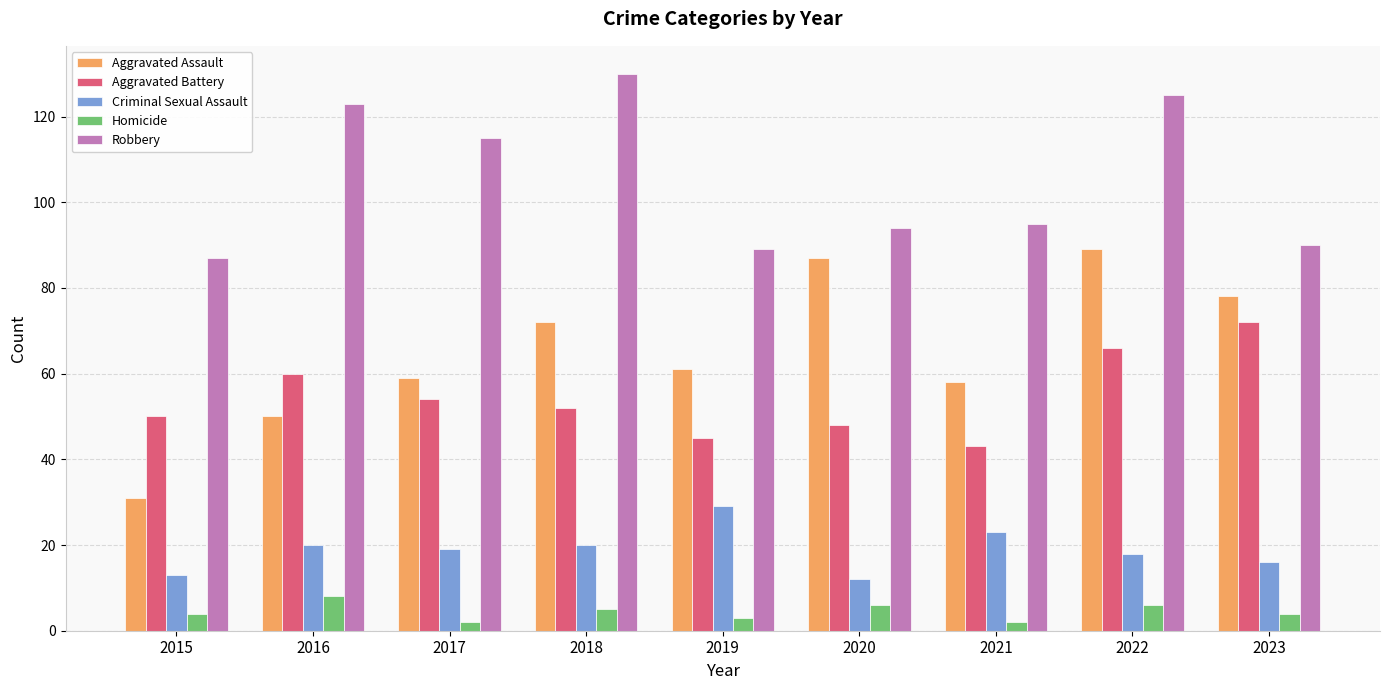

Reading left to right, list all the values displayed in this chart.

Aggravated Assault: 2015=31	2016=50	2017=59	2018=72	2019=61	2020=87	2021=58	2022=89	2023=78
Aggravated Battery: 2015=50	2016=60	2017=54	2018=52	2019=45	2020=48	2021=43	2022=66	2023=72
Criminal Sexual Assault: 2015=13	2016=20	2017=19	2018=20	2019=29	2020=12	2021=23	2022=18	2023=16
Homicide: 2015=4	2016=8	2017=2	2018=5	2019=3	2020=6	2021=2	2022=6	2023=4
Robbery: 2015=87	2016=123	2017=115	2018=130	2019=89	2020=94	2021=95	2022=125	2023=90